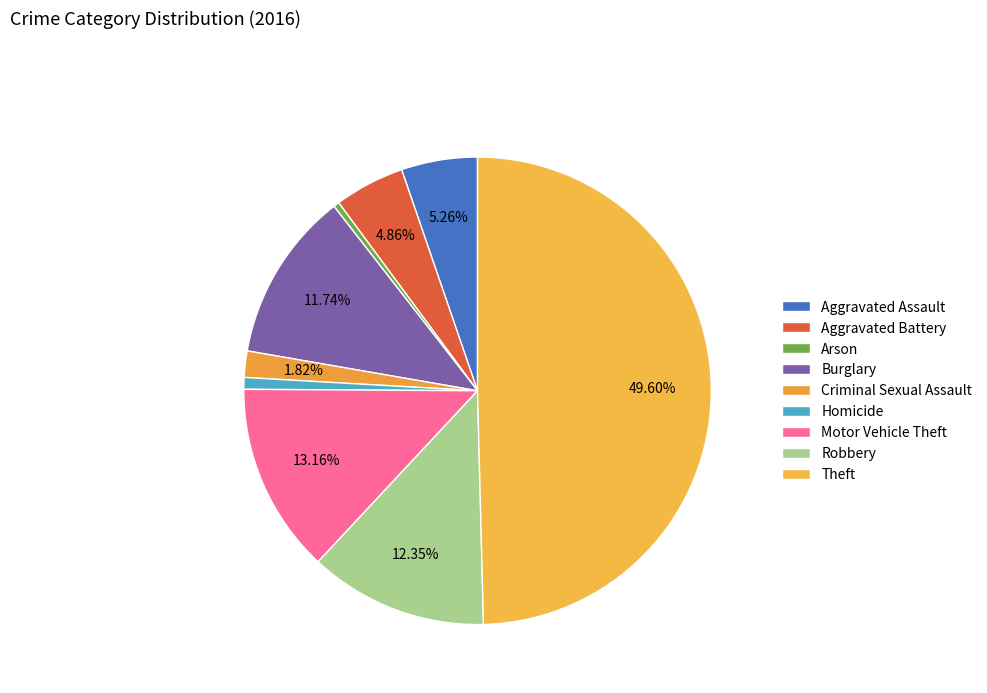

Which category has the smallest portion of the pie?

Arson